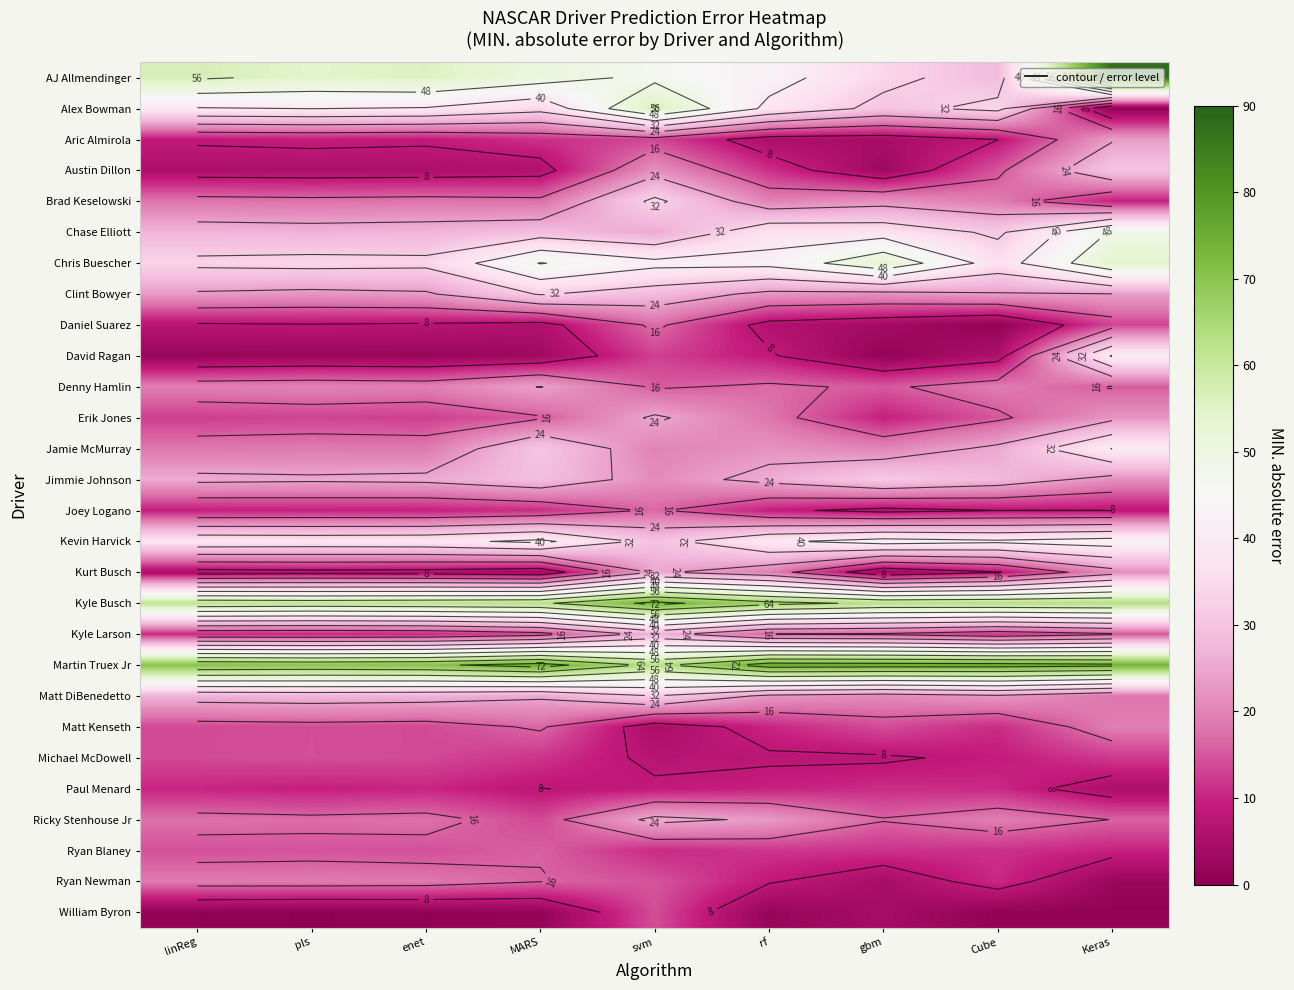

Where does the Aric Almirola series first go above 8?

linReg